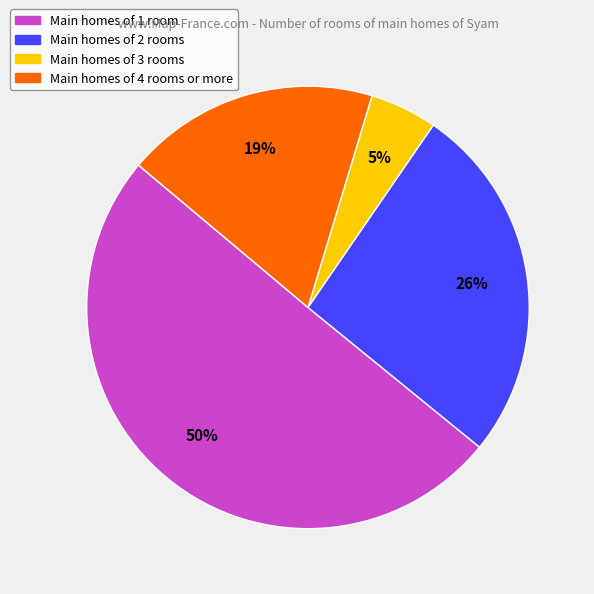

To the nearest percent, what is the difference between the largest and smallest slice percentages?

45%